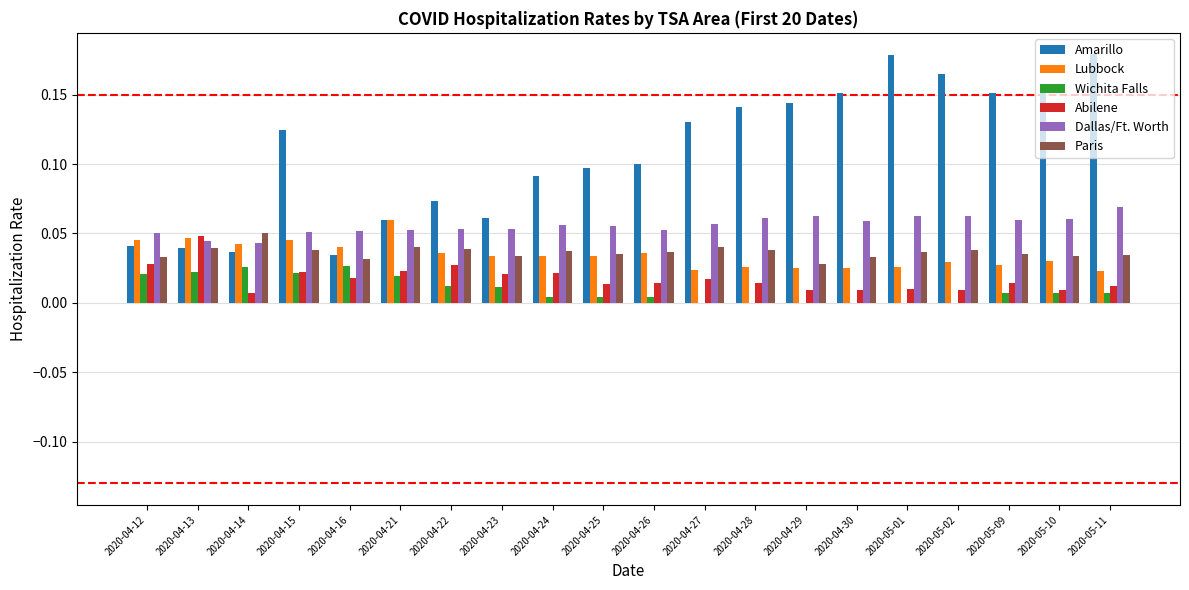

What is the sum of all Dallas/Ft. Worth values?

1.1